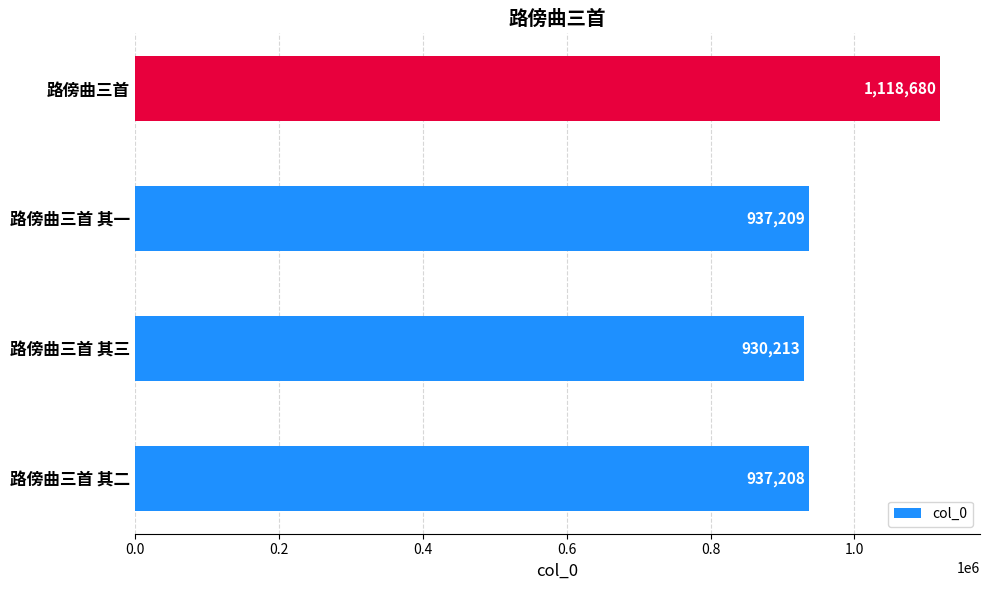

List the labels in order of value, largest first.

路傍曲三首, 路傍曲三首 其一, 路傍曲三首 其二, 路傍曲三首 其三